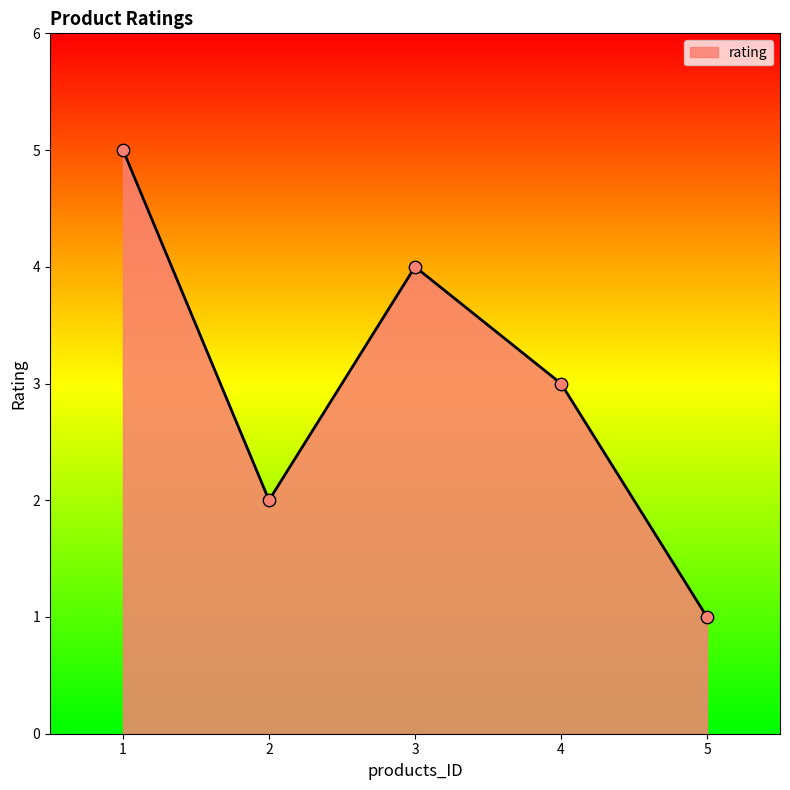

Approximately how many times larger is the value at 2 compared to 4?

0.7